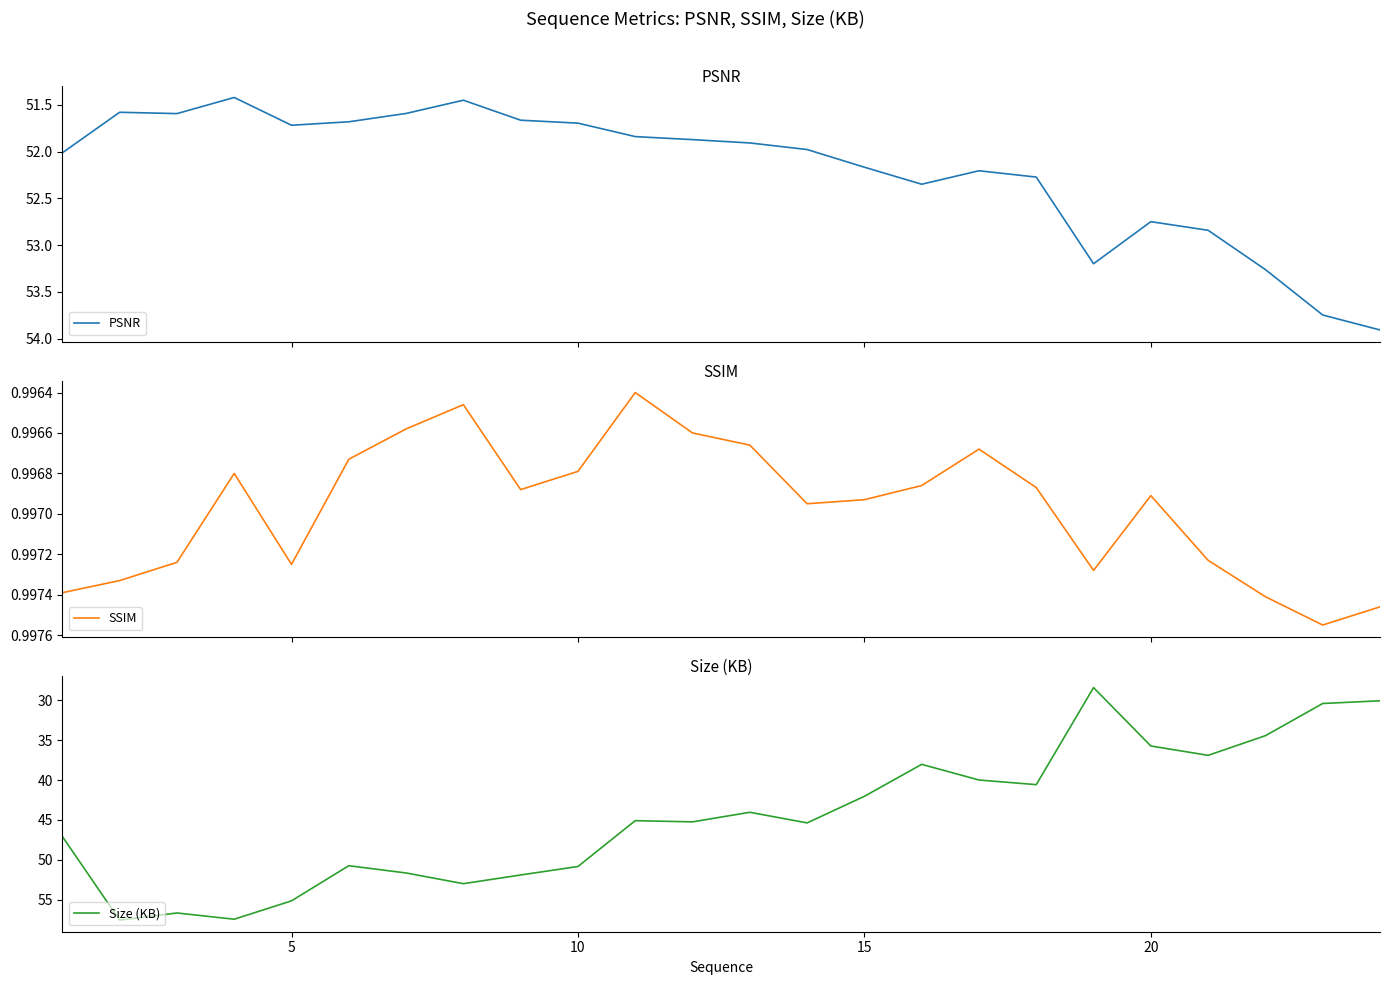

True or false: Size (KB) has more than 1 interior local peaks.

True